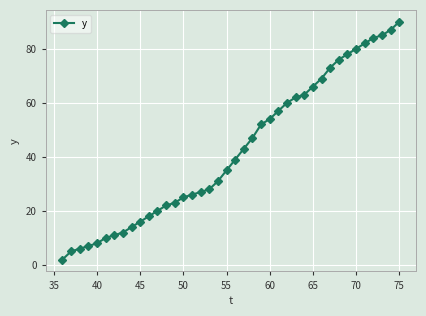

What is the difference between the maximum and minimum values?

88